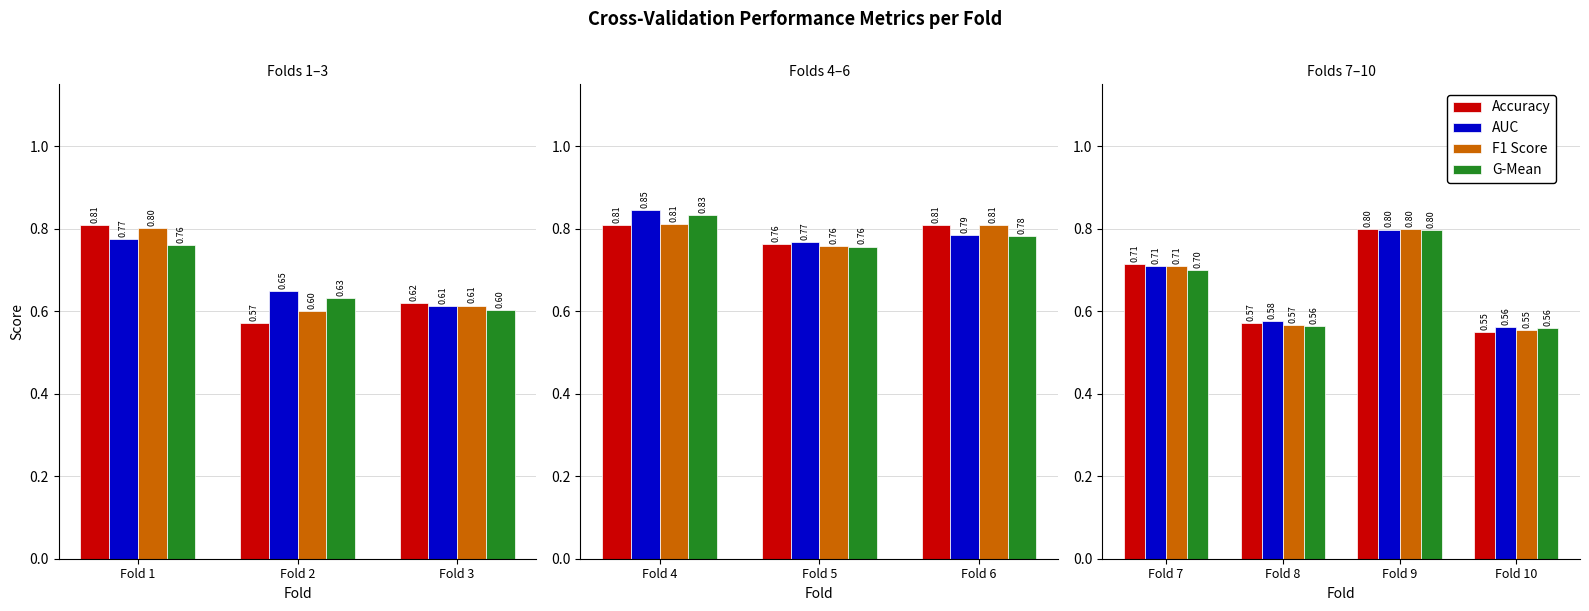

Between Fold 9 and Fold 10, which series saw the biggest shift?

Accuracy